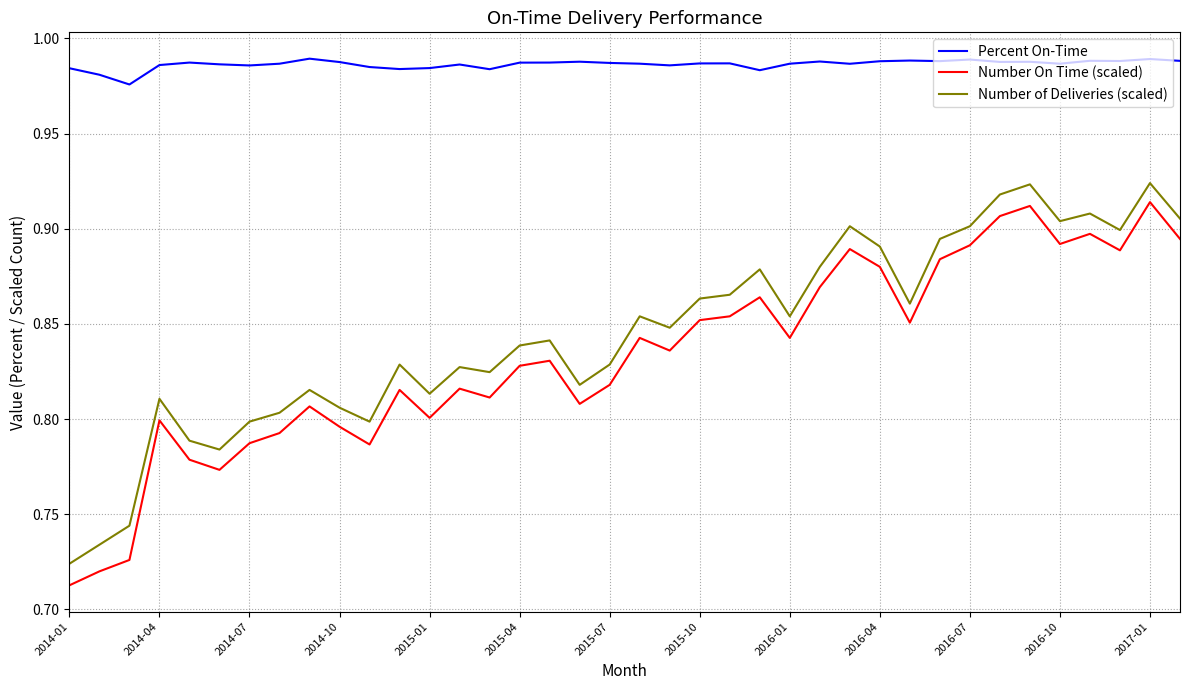

True or false: Number of Deliveries (scaled) and Percent On-Time intersect in this chart.

False